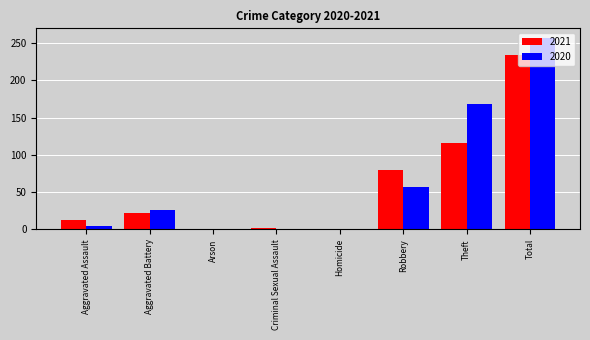

At which category is the sum across all series the highest?

Total